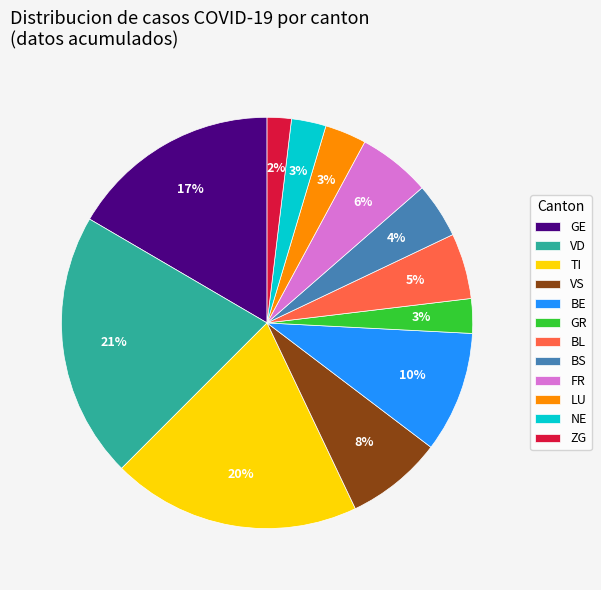

Does any single category account for the majority?

No